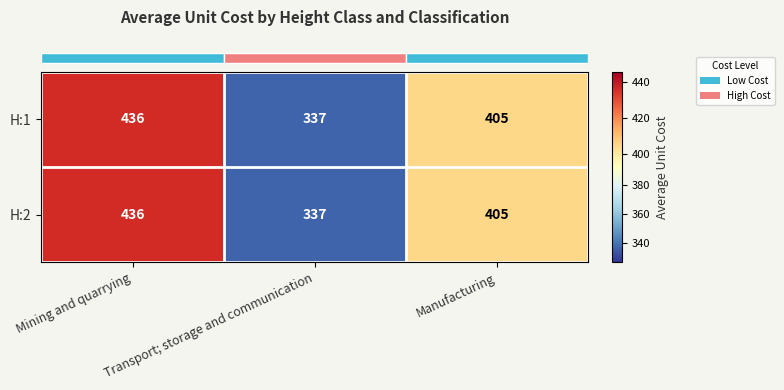

What is the minimum value for H:1?

337